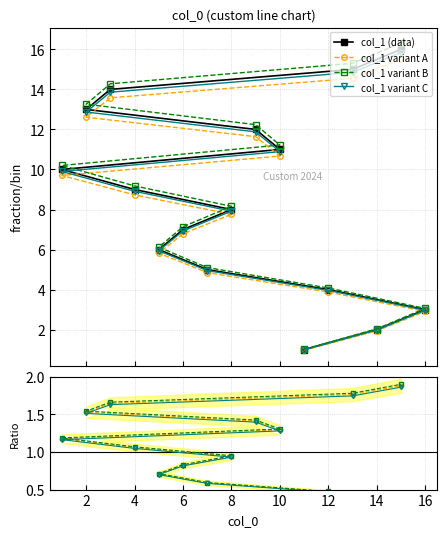

How many values in the col_1 variant A series are below 8?

8